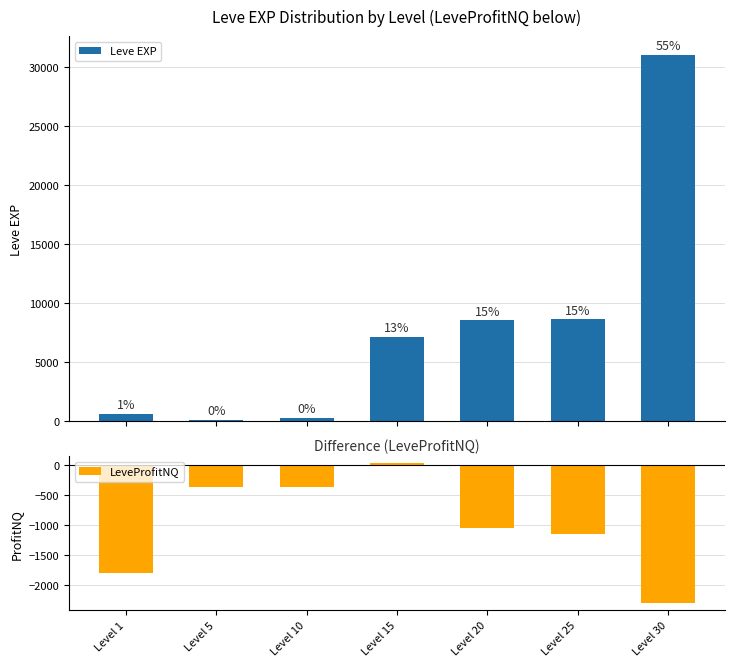

Reading left to right, what are all the values shown in this chart?

Leve EXP: 630.0	110.0	280.0	7170.0	8570.0	8660.0	31070.0
LeveProfitNQ: -1788.5	-370.0	-355.0	31.4	-1050.6	-1143.6	-2298.9